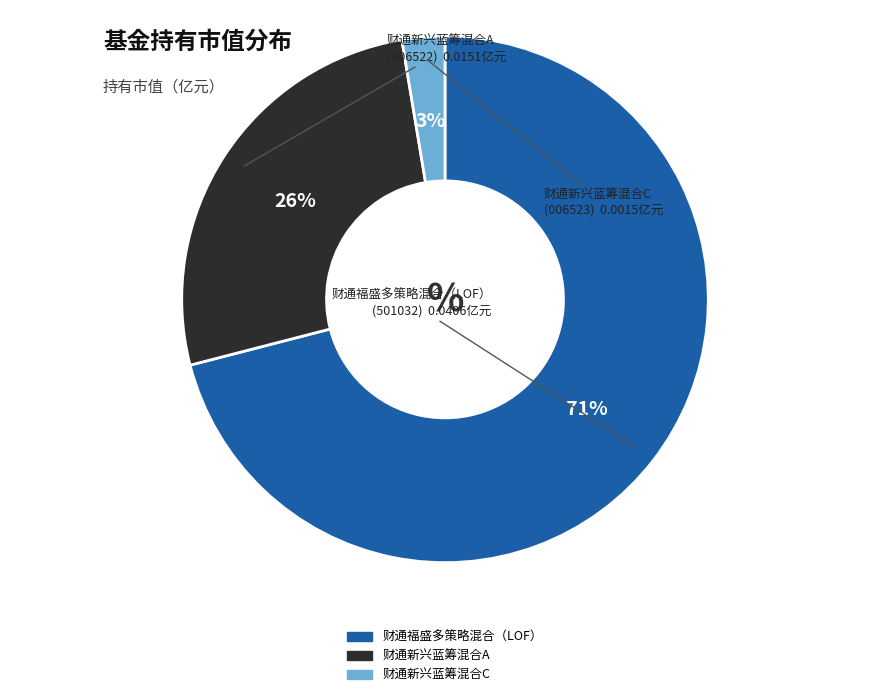

Count the number of slices in the pie.

3